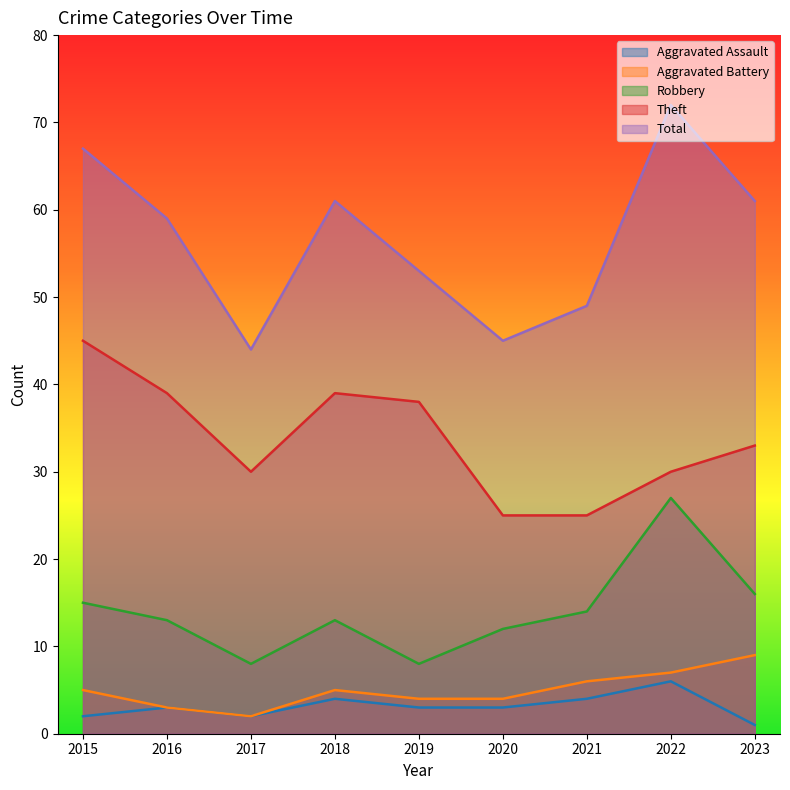

What are all the series names shown in the legend?

Aggravated Assault, Aggravated Battery, Robbery, Theft, Total